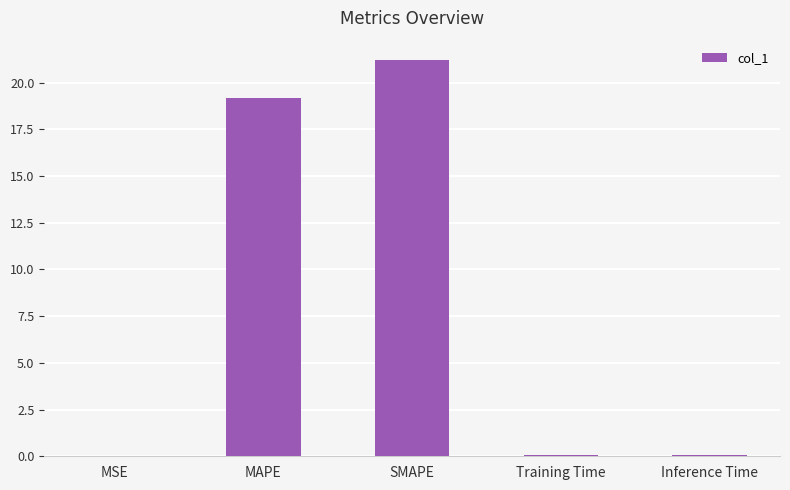

What value does the data have at SMAPE?

21.2